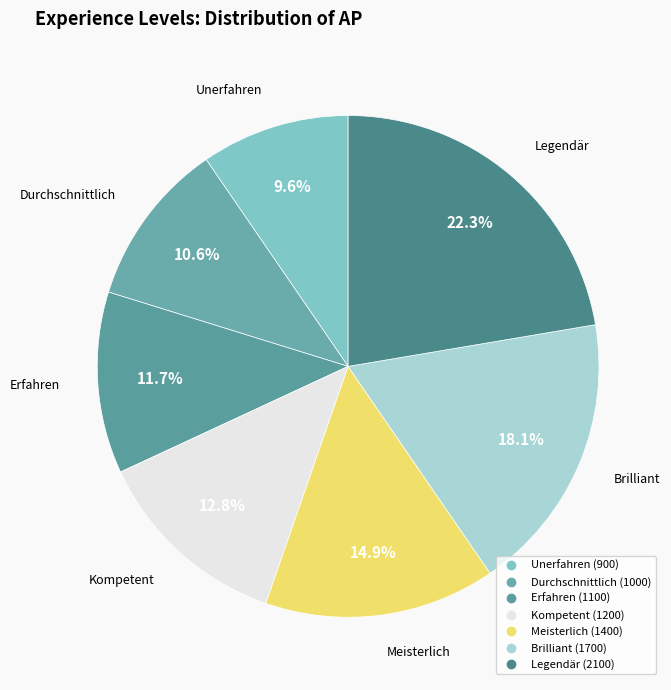

What is the ratio of the value at Durchschnittlich to the value at Unerfahren?

1.1